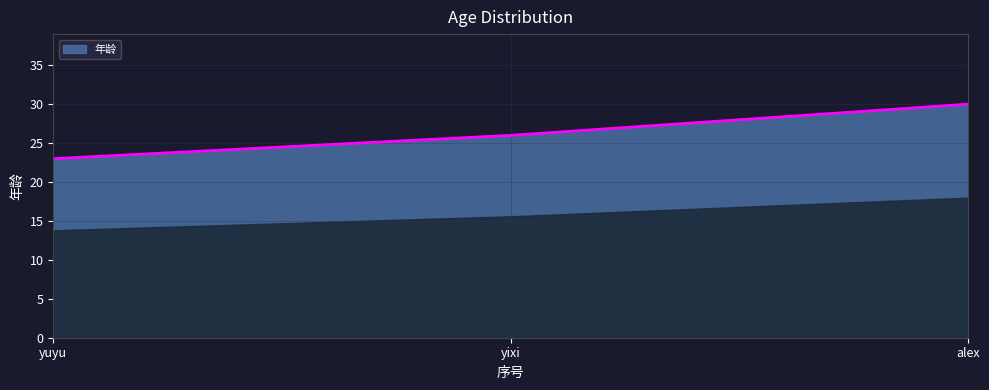

What position from the right is yuyu?

3